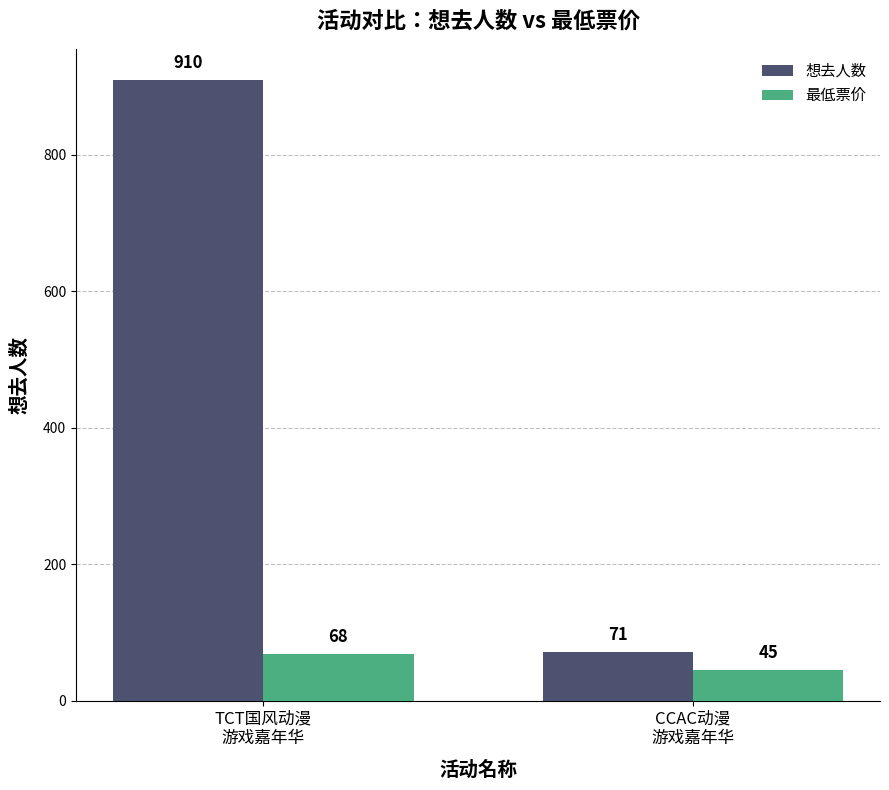

What is the value of the 最低票价 bar at the 1st from the left?

68